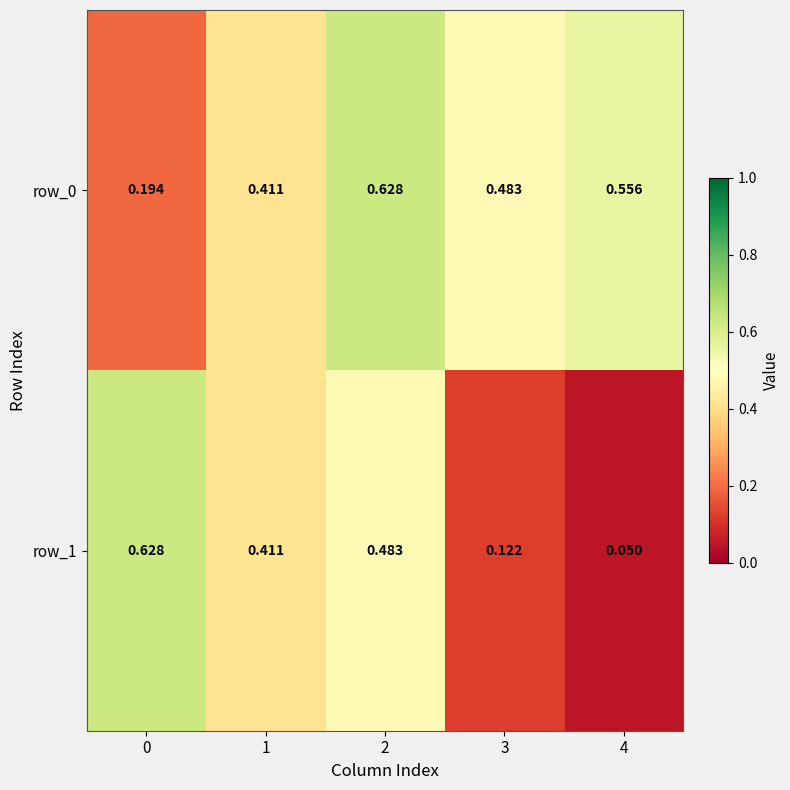

Is the value of row_0 at 3 greater than the value of row_1 at 3?

Yes